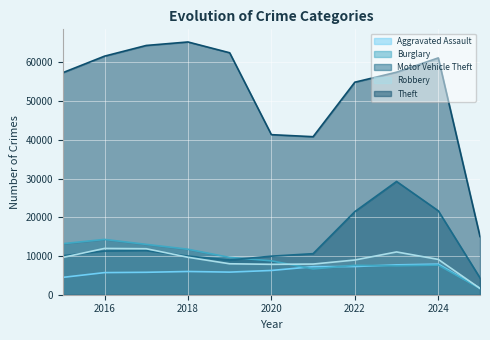

Reading left to right, list all the values displayed in this chart.

Aggravated Assault: 2015=4480	2016=5713	2017=5793	2018=6002	2019=5841	2020=6265	2021=7242	2022=7281	2023=7712	2024=7900	2025=1692
Burglary: 2015=13184	2016=14289	2017=13001	2018=11747	2019=9638	2020=8758	2021=6662	2022=7594	2023=7482	2024=7645	2025=1615
Motor Vehicle Theft: 2015=10068	2016=11285	2017=11380	2018=9985	2019=8978	2020=9959	2021=10605	2022=21470	2023=29254	2024=21681	2025=4349
Robbery: 2015=9638	2016=11960	2017=11881	2018=9681	2019=7995	2020=7855	2021=7920	2022=8965	2023=11053	2024=9123	2025=1621
Theft: 2015=57352	2016=61623	2017=64386	2018=65289	2019=62498	2020=41346	2021=40819	2022=54897	2023=57479	2024=61176	2025=15037